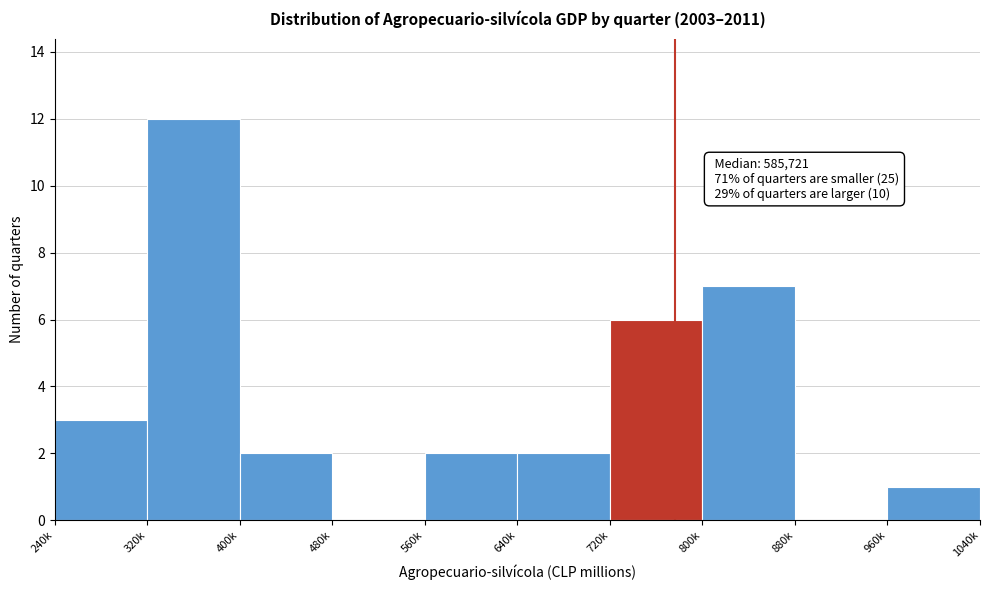

Reading left to right, what are all the values shown in this chart?

240k=3	320k=12	400k=2	480k=0	560k=2	640k=2	720k=6	800k=7	880k=0	960k=1